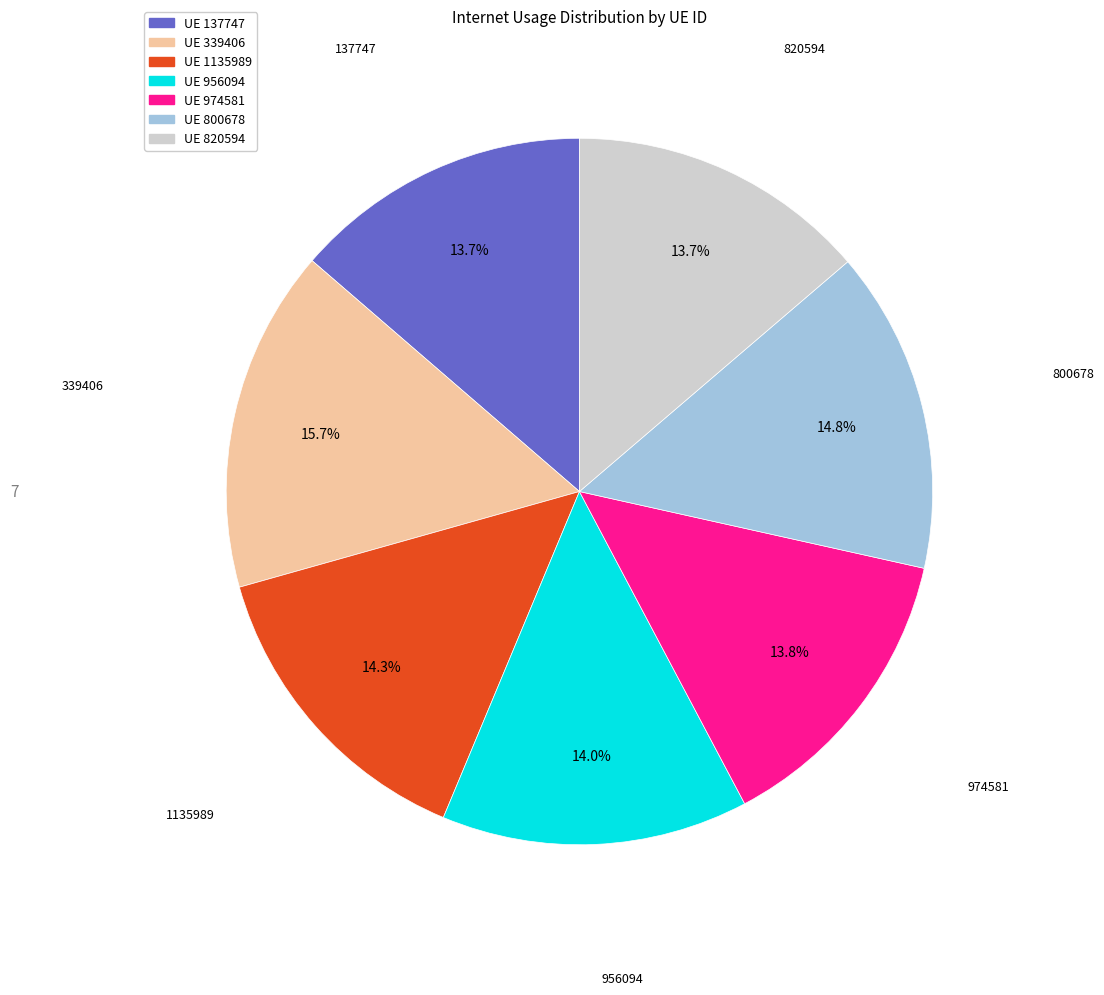

Does any single category account for the majority?

No